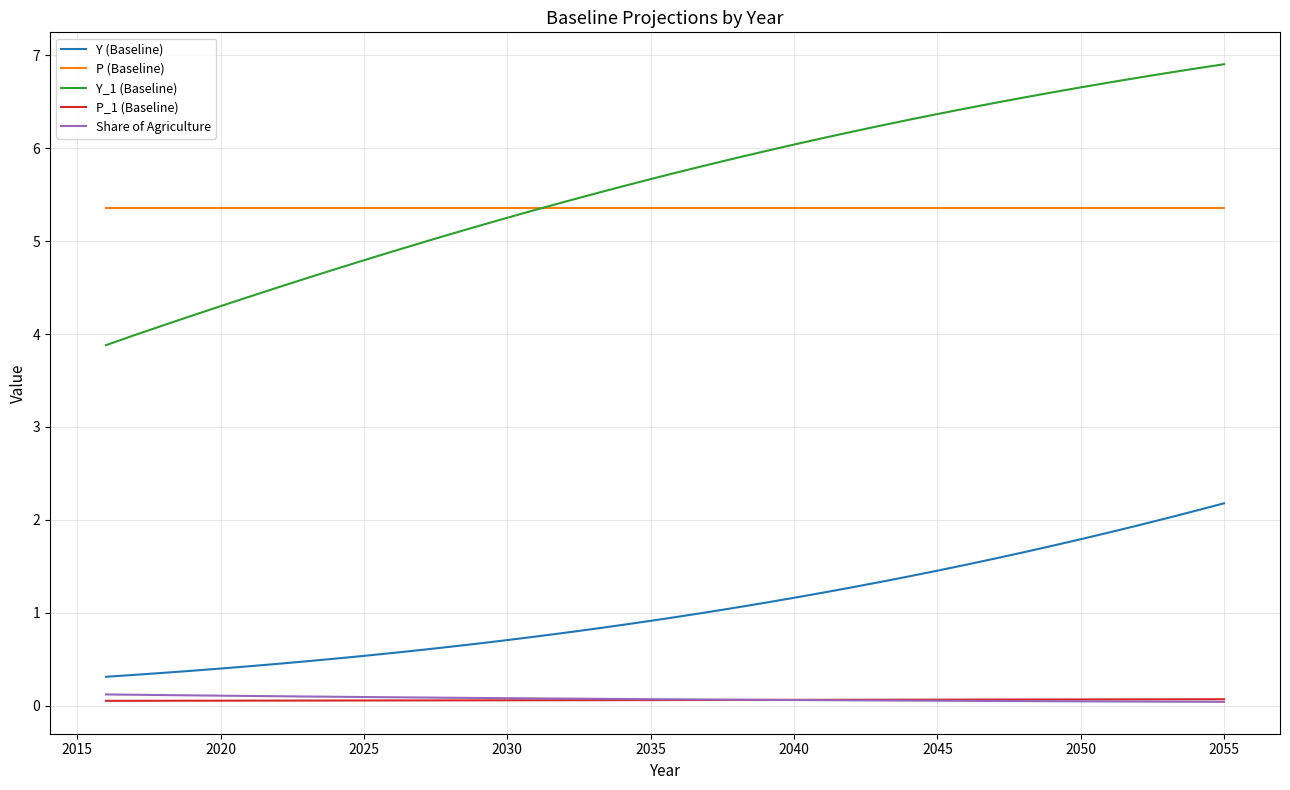

What are all the series names shown in the legend?

Y (Baseline), P (Baseline), Y_1 (Baseline), P_1 (Baseline), Share of Agriculture